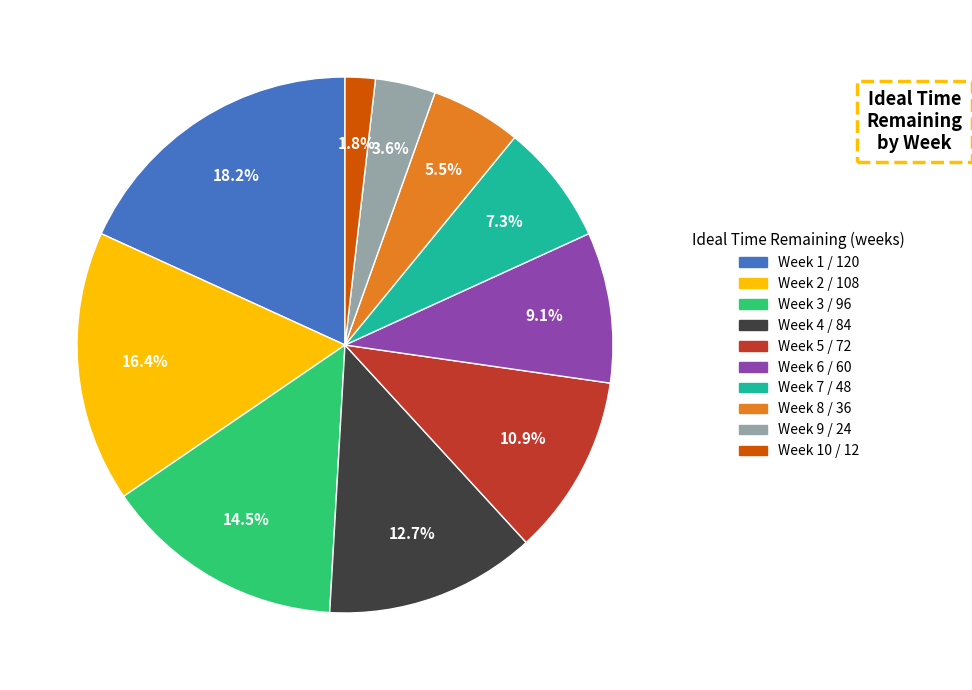

Count the number of slices in the pie.

10